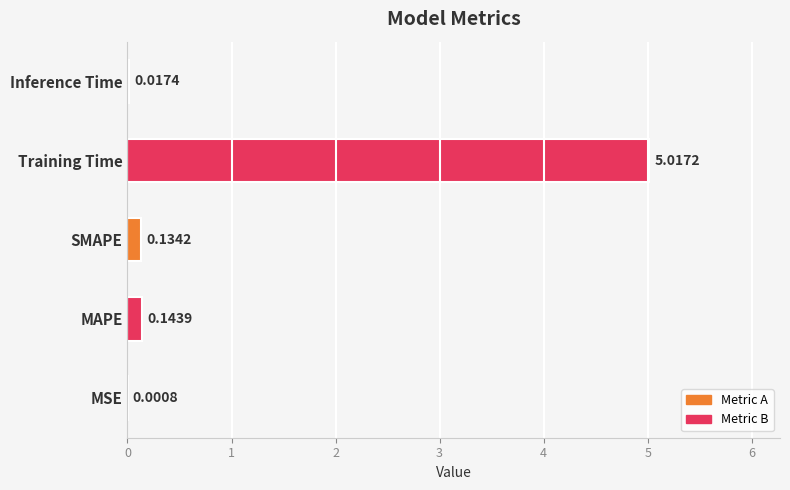

Where is the data nearest to the value 2?

MAPE